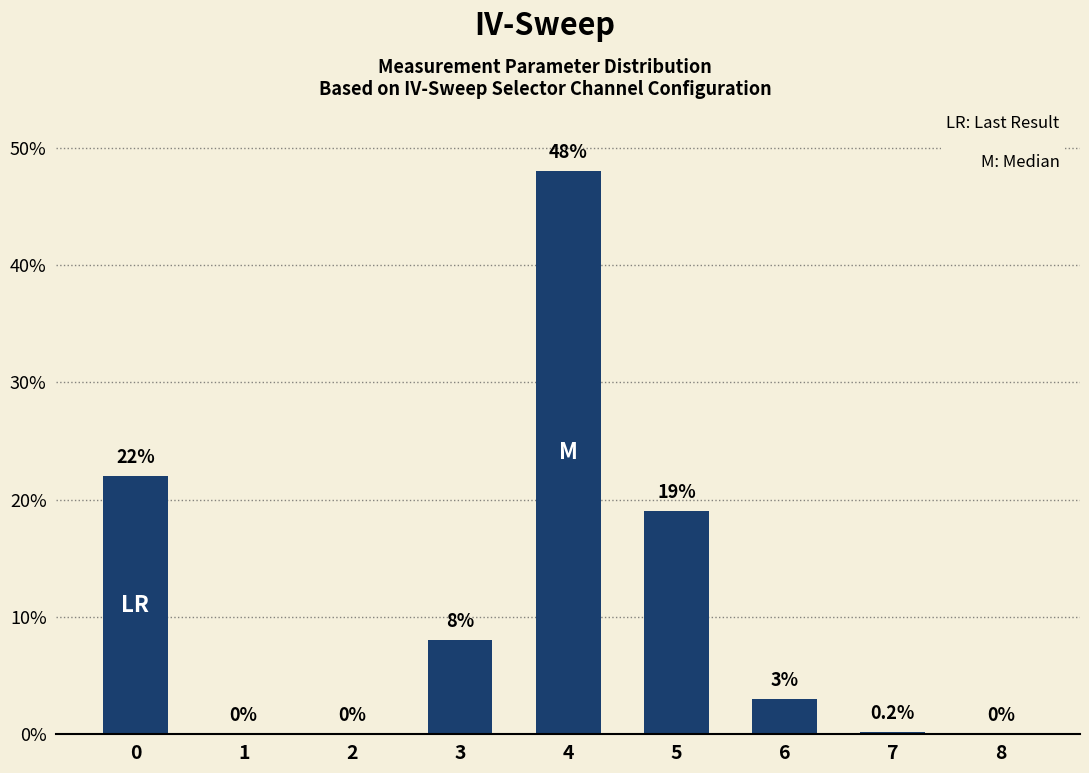

How many series are shown in this chart?

1